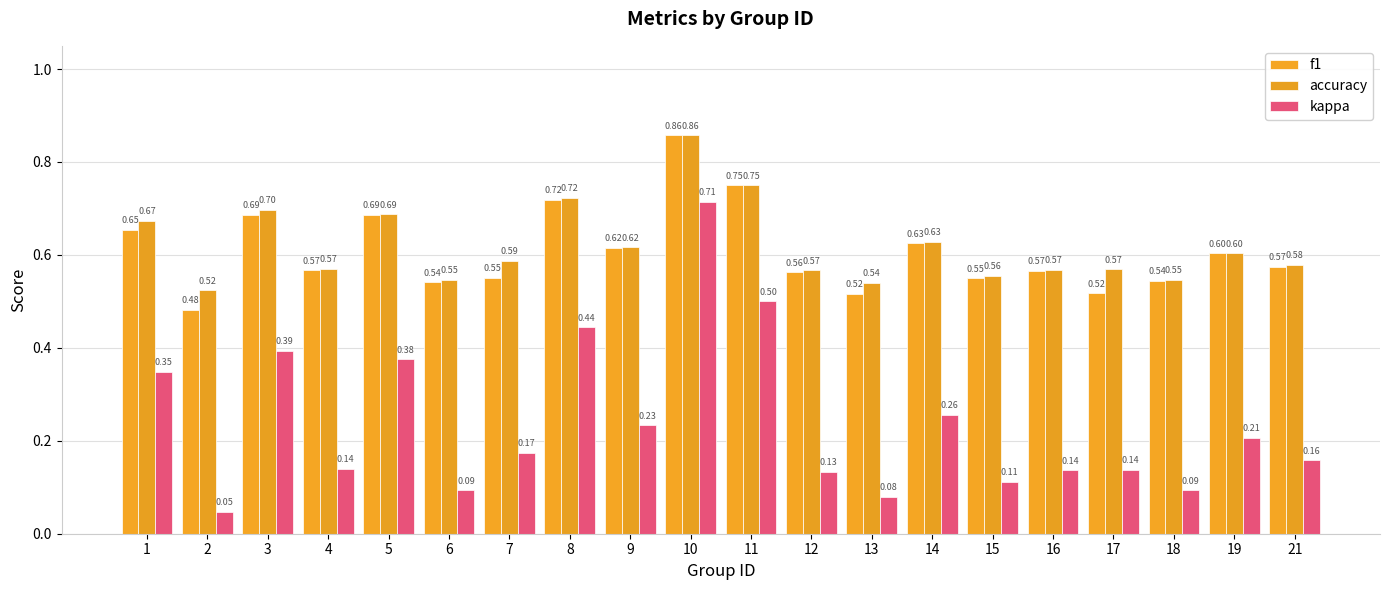

The f1 series shows 0.2 at 5. True or false?

False